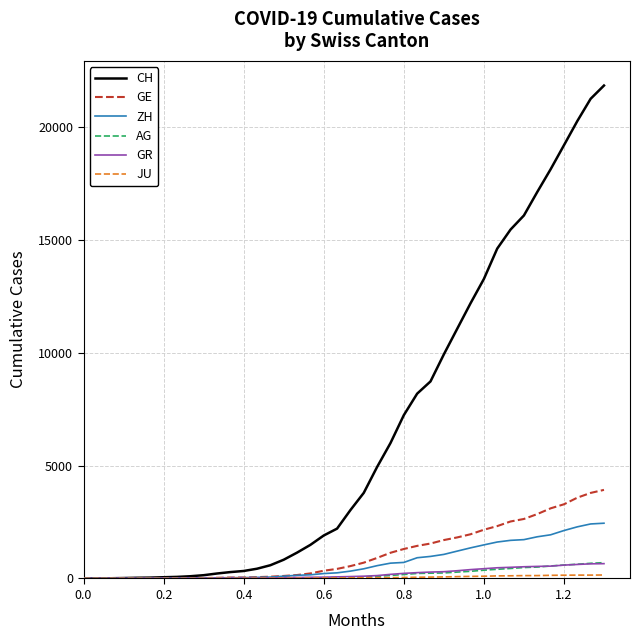

Which series has the largest total across all categories?

CH